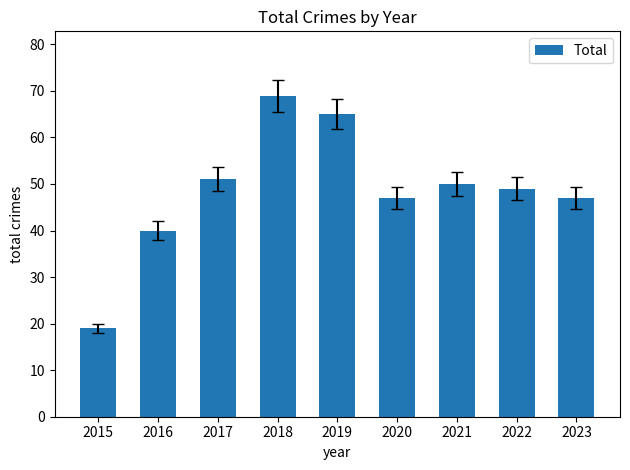

What is the difference between the values at 2015 and 2021?

31